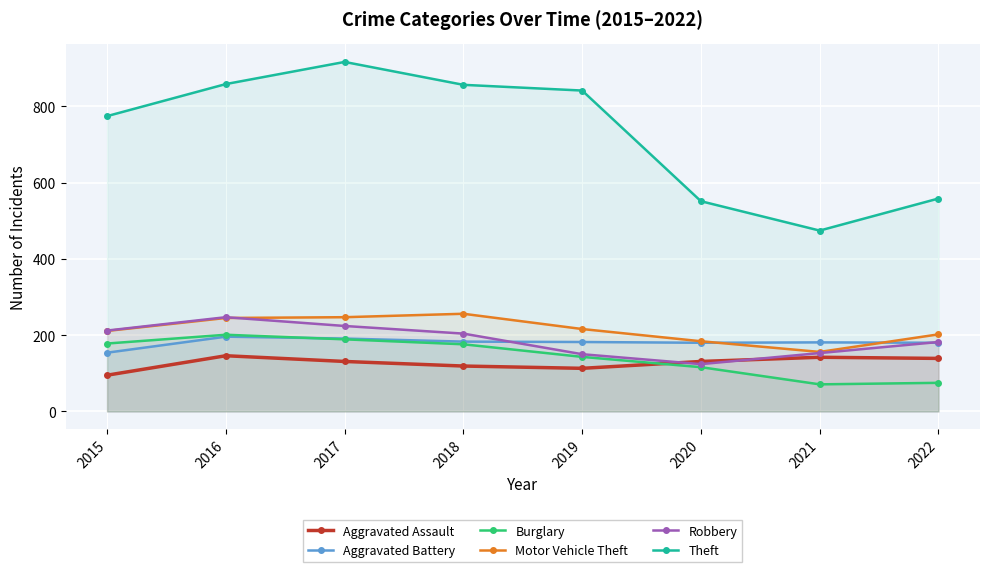

Where is the first local minimum for Motor Vehicle Theft?

2021